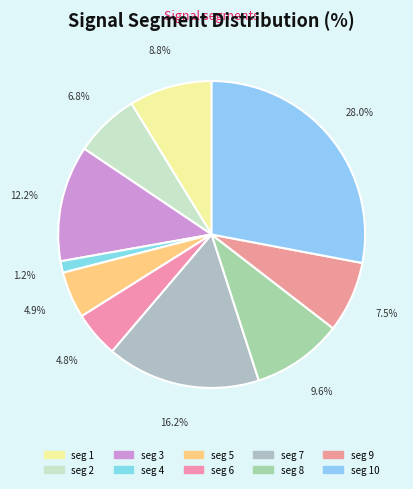

Count the number of slices in the pie.

10